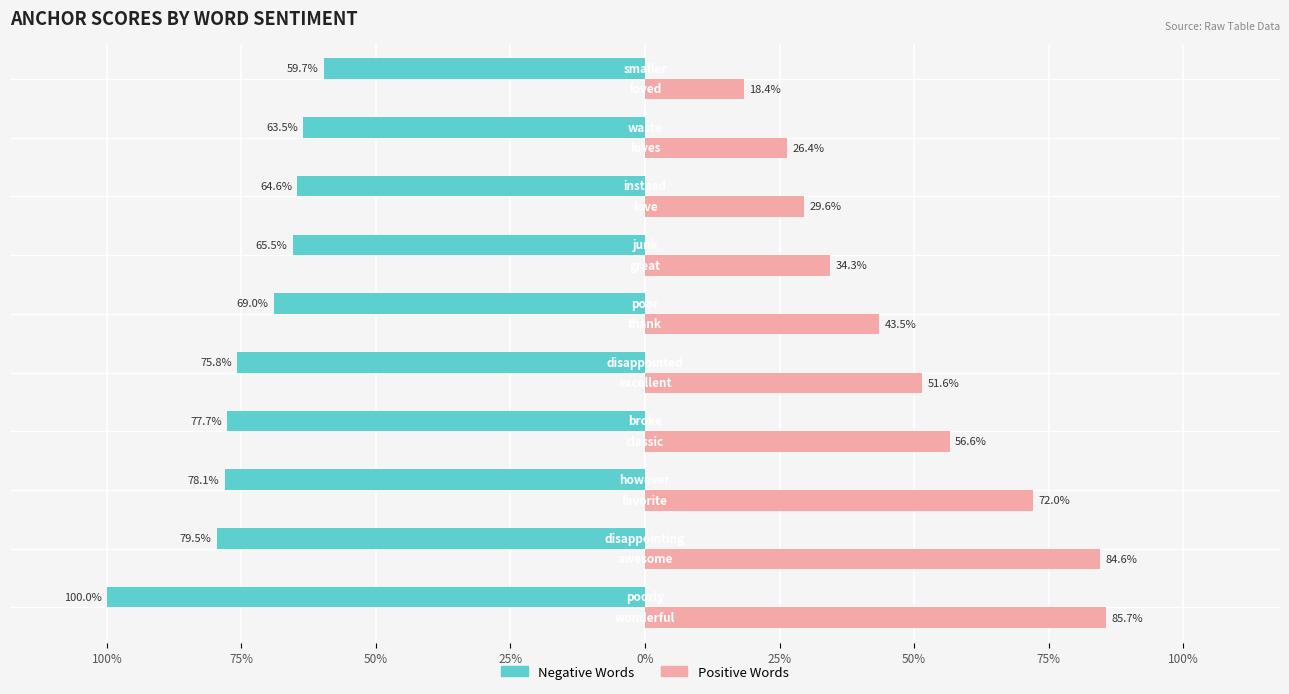

What are all the series names shown in the legend?

Negative Words, Positive Words